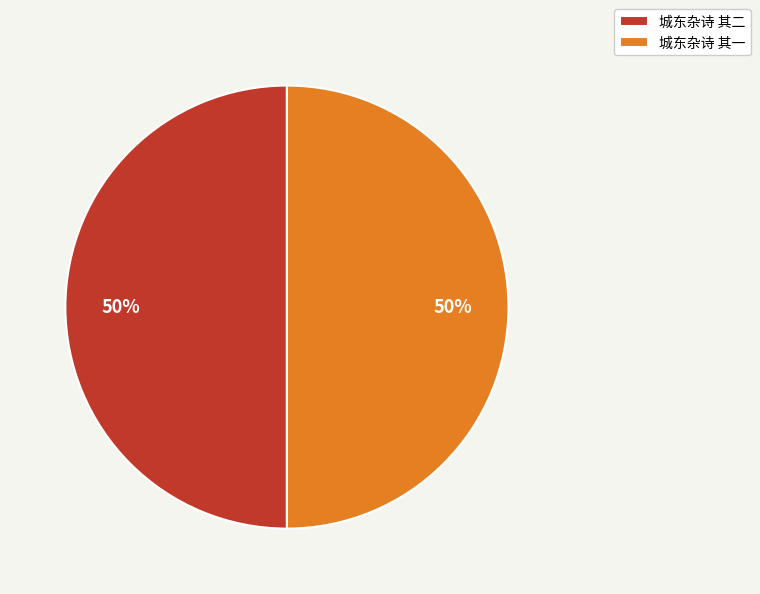

What is the ratio of the value at 城东杂诗 其一 to the value at 城东杂诗 其二?

1.0